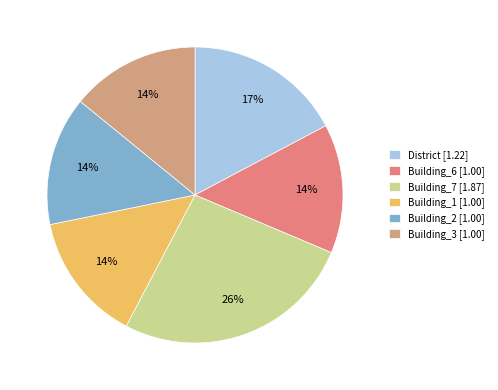

Does any single category account for the majority?

No